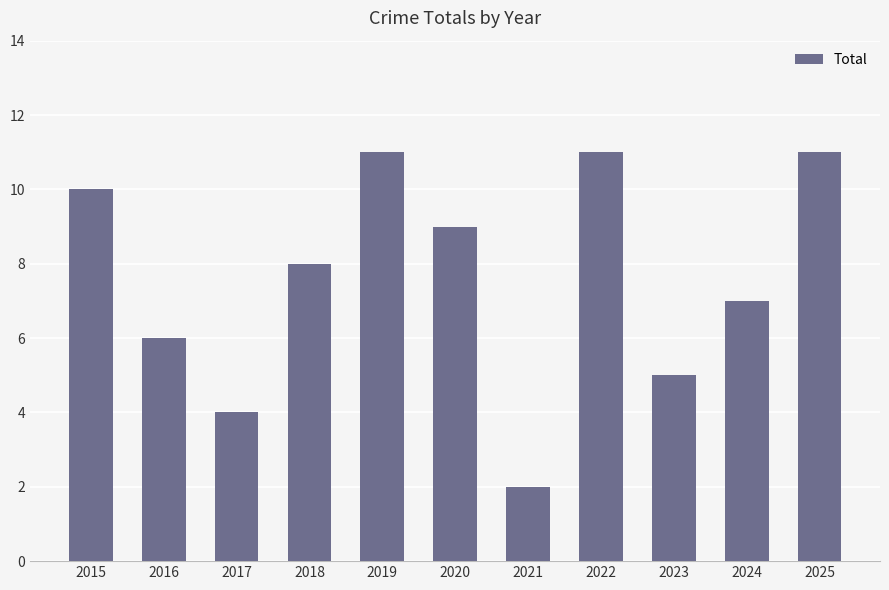

Reading left to right, transcribe all the data shown in this chart.

2015=10	2016=6	2017=4	2018=8	2019=11	2020=9	2021=2	2022=11	2023=5	2024=7	2025=11